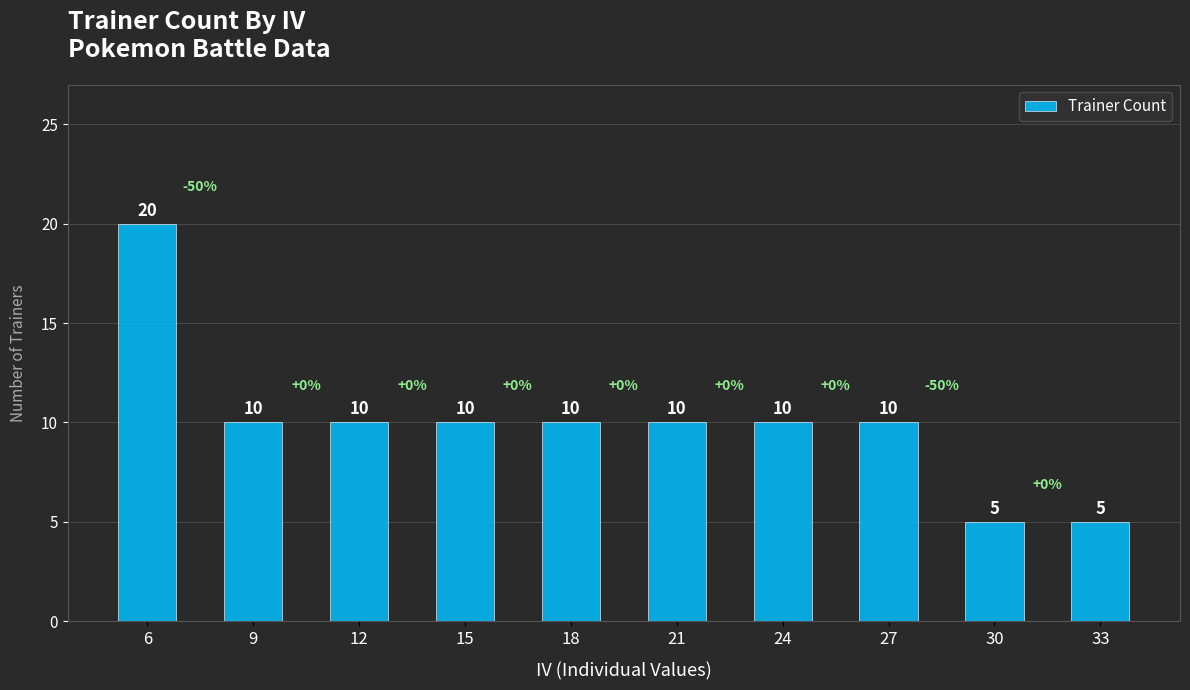

What is the value of the 6th bar from the left?

10